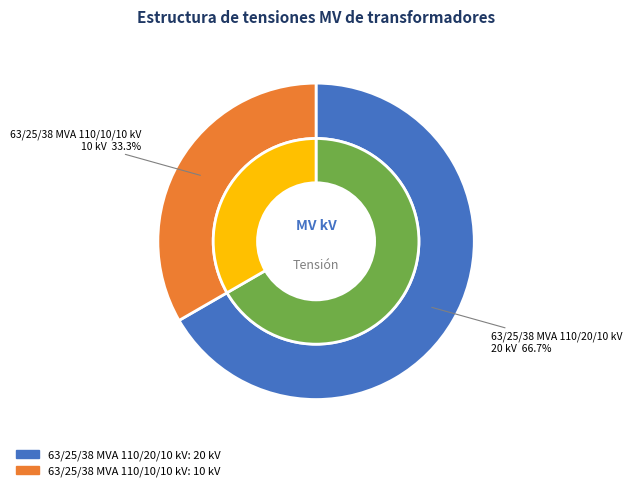

What percentage is NOT represented by 63/25/38 MVA 110/20/10 kV?

33.3%